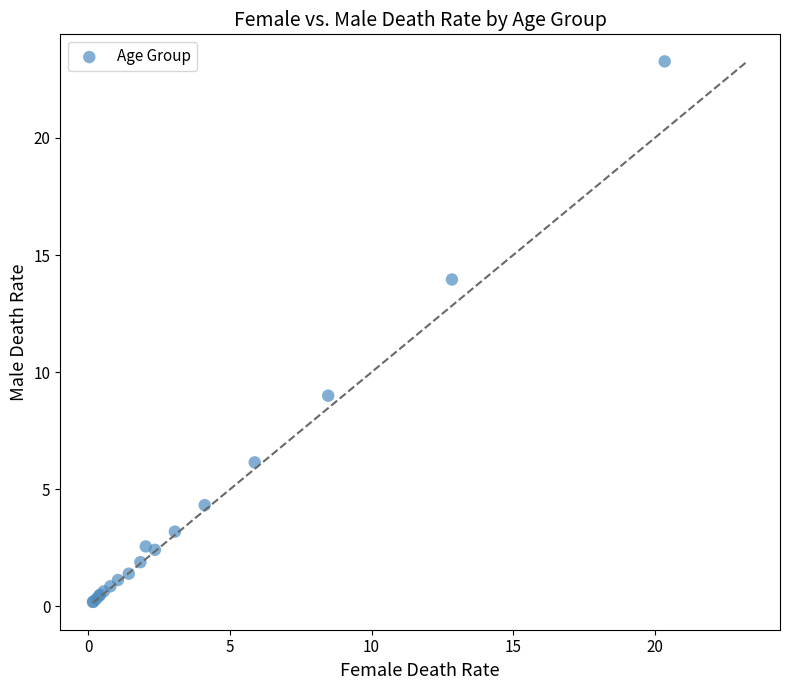

What Y value in the scatter plot is closest to 11?

9.0